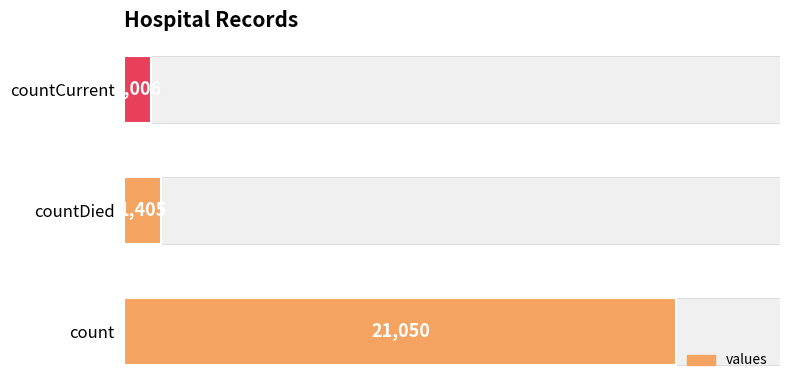

What is the average value?

7820